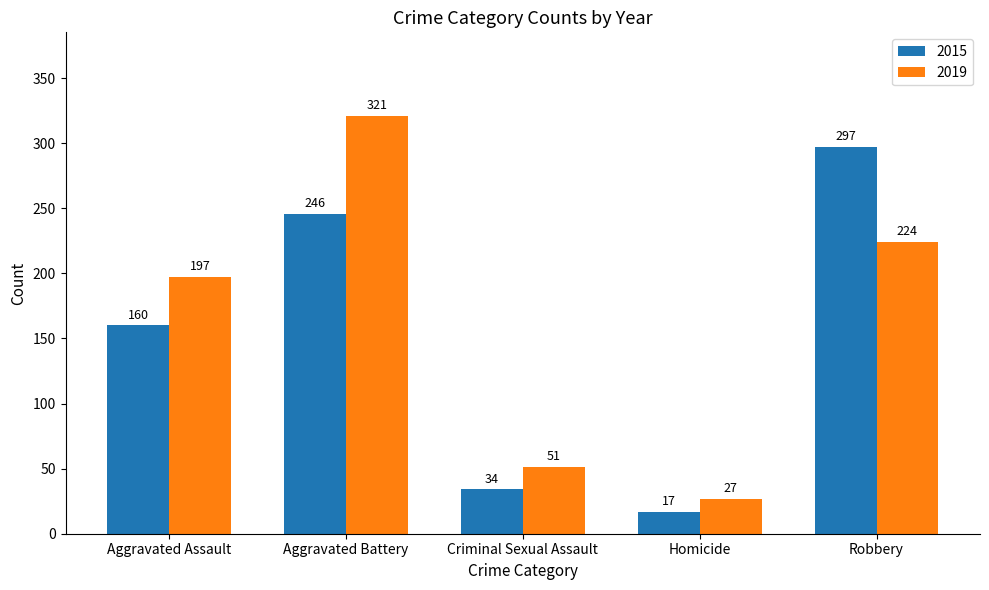

Is it true that 2019 equals 12 at Criminal Sexual Assault?

False